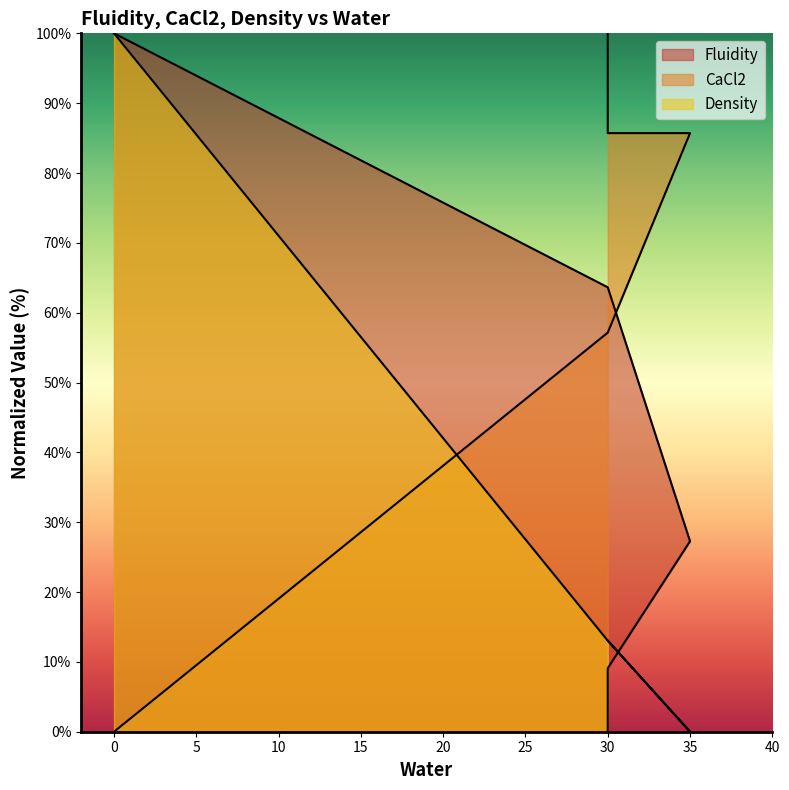

The value of CaCl2 at 30 is 85.7. True or false?

True